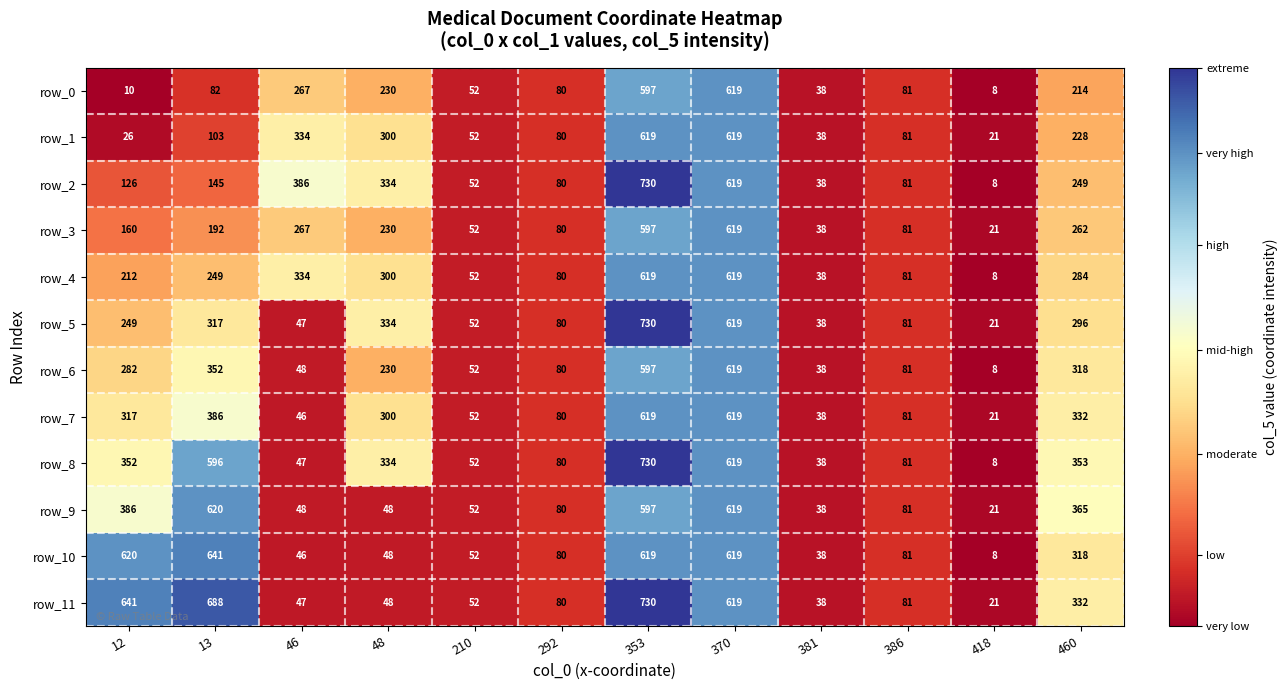

List the labels in order of row_5 value, largest first.

353, 370, 48, 13, 460, 12, 386, 292, 210, 46, 381, 418